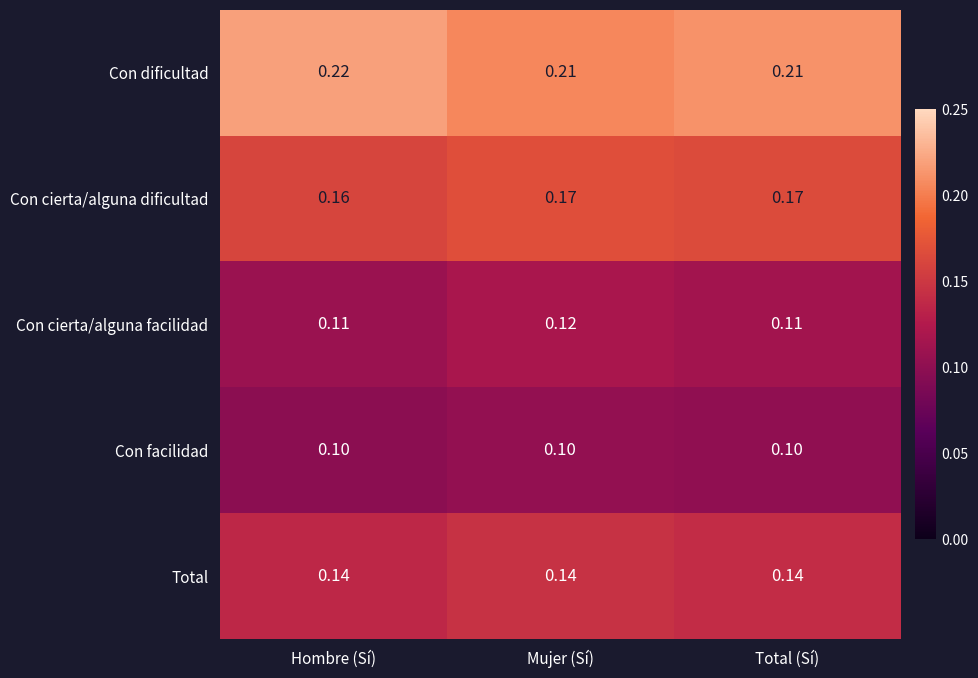

Rank the series by their maximum value, from lowest to highest.

Con facilidad, Con cierta/alguna facilidad, Total, Con cierta/alguna dificultad, Con dificultad